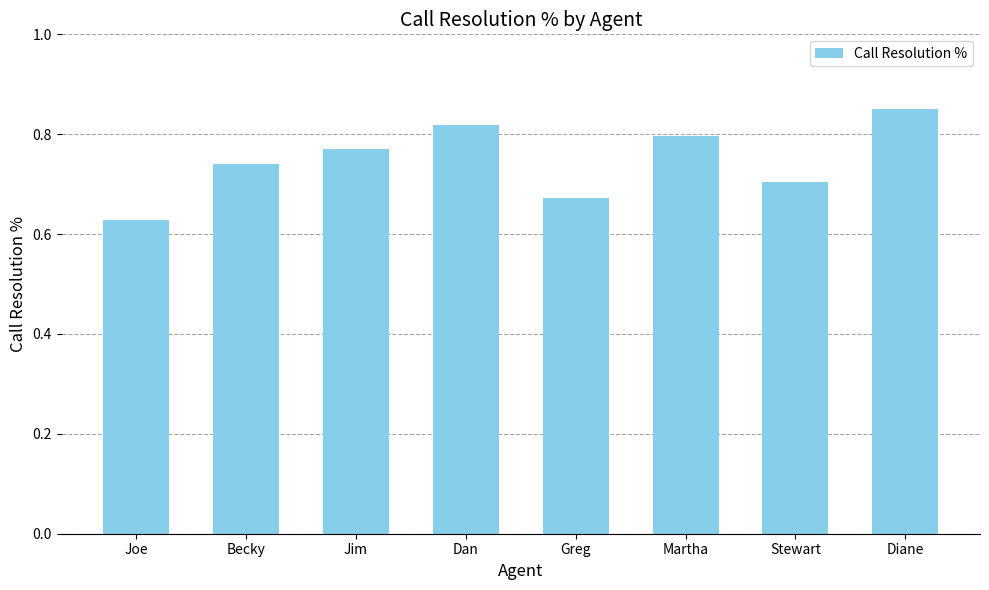

Which has a higher value, Jim or Martha?

Martha